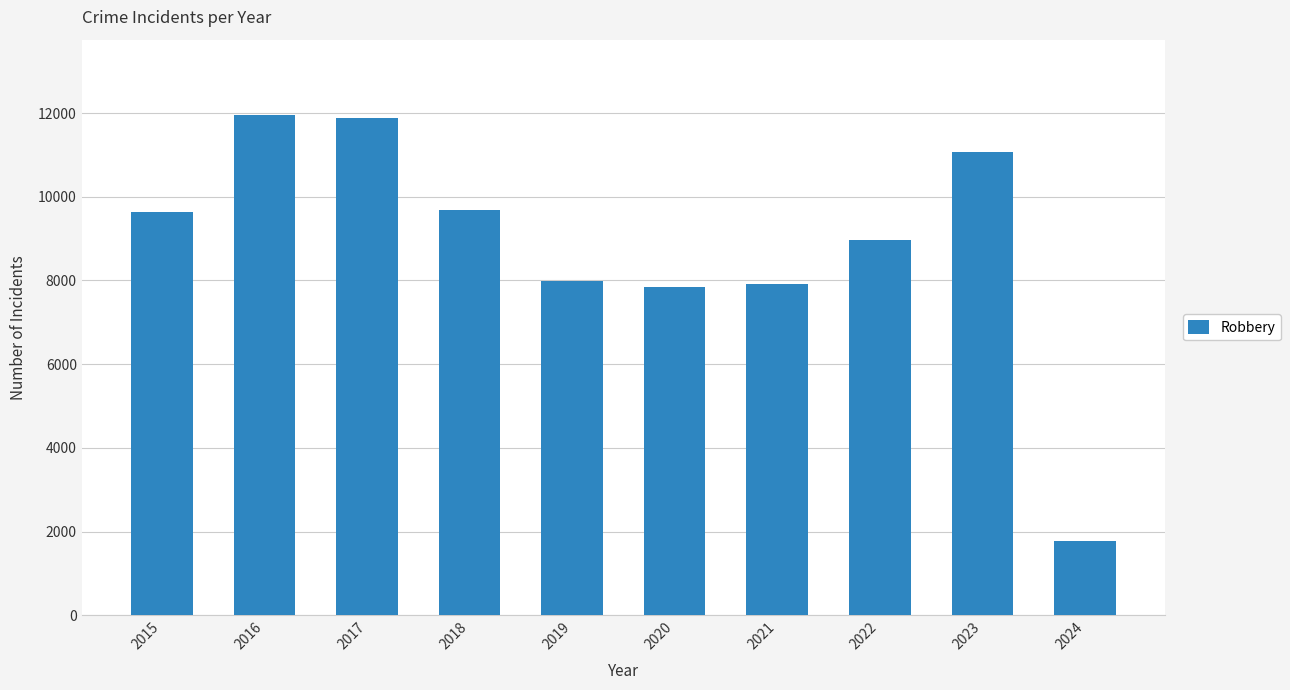

What is the change in value from 2018 to 2023?

+1379